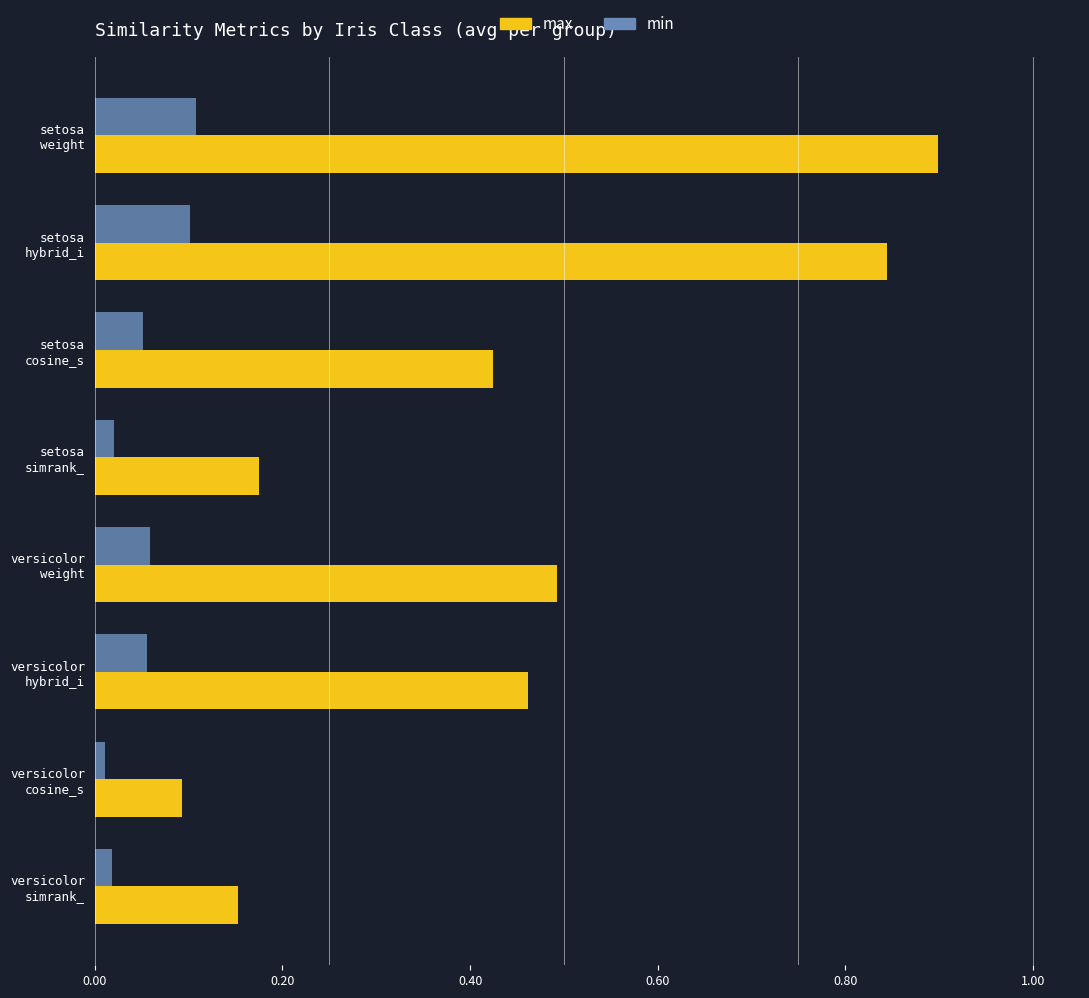

At how many categories does at least one series exceed 0?

8